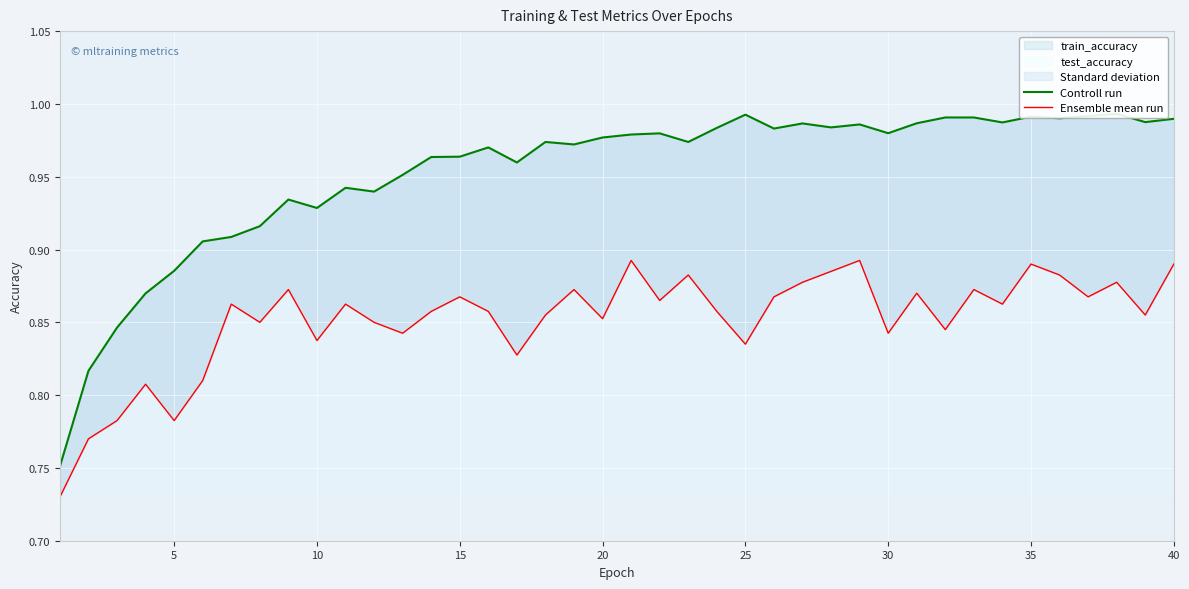

Between 10 and 35, which series saw the biggest shift?

Controll run